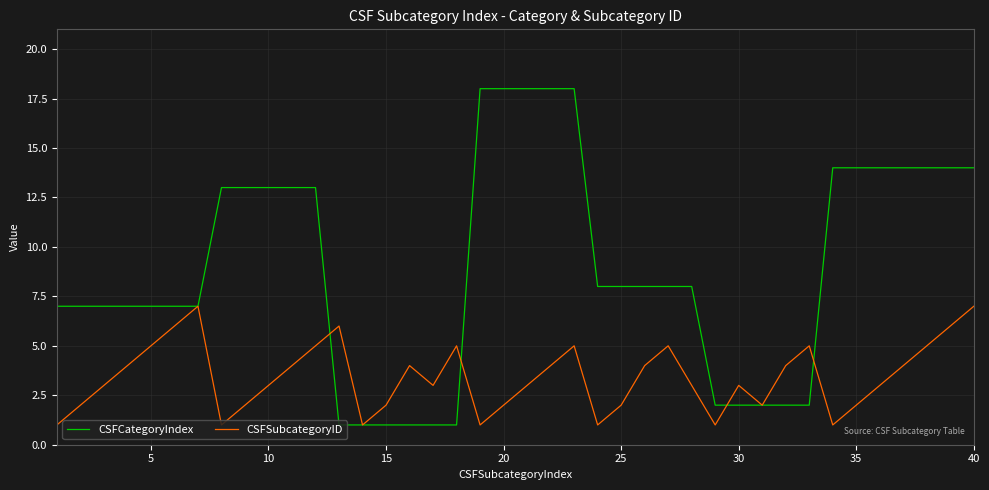

Which series has the largest total across all categories?

CSFCategoryIndex